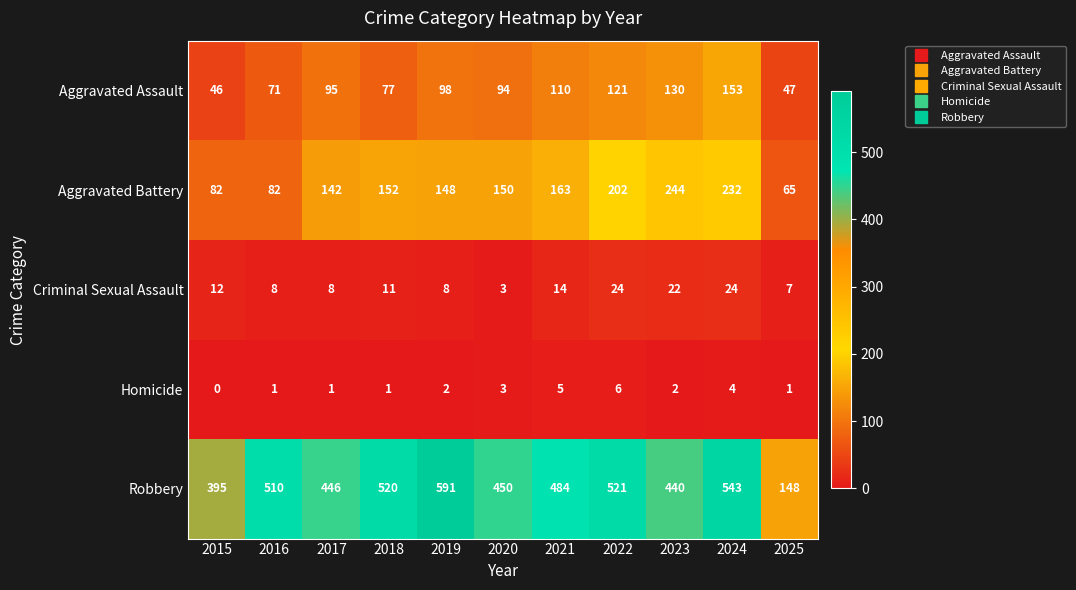

List the series in order of their peak value, lowest first.

Homicide, Criminal Sexual Assault, Aggravated Assault, Aggravated Battery, Robbery